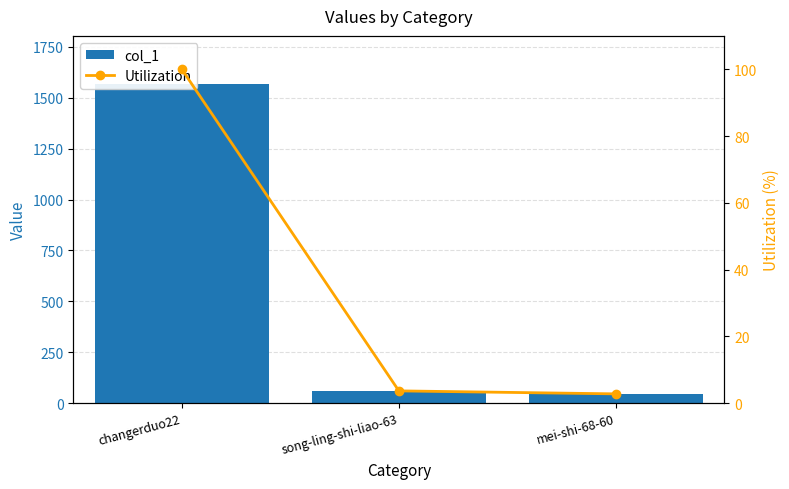

Is it true that Utilization equals 2.8 at mei-shi-68-60?

True